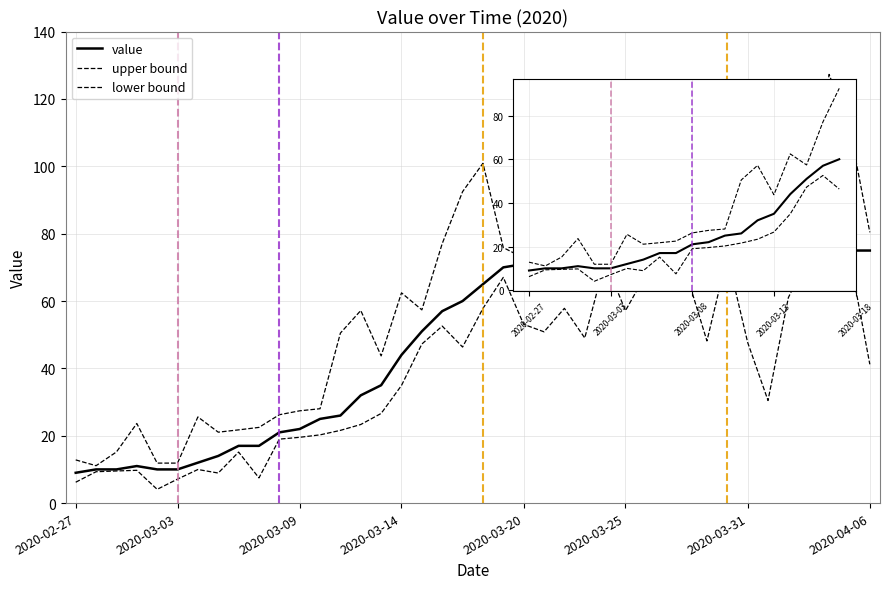

What is the average value of the upper bound series?

64.4